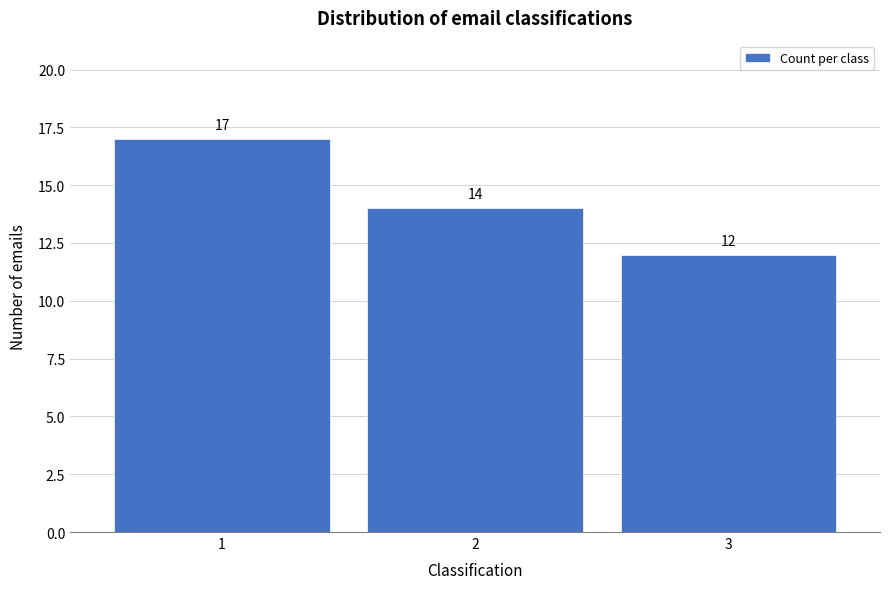

Reading right to left, what are all the values shown in this chart?

3=12	2=14	1=17